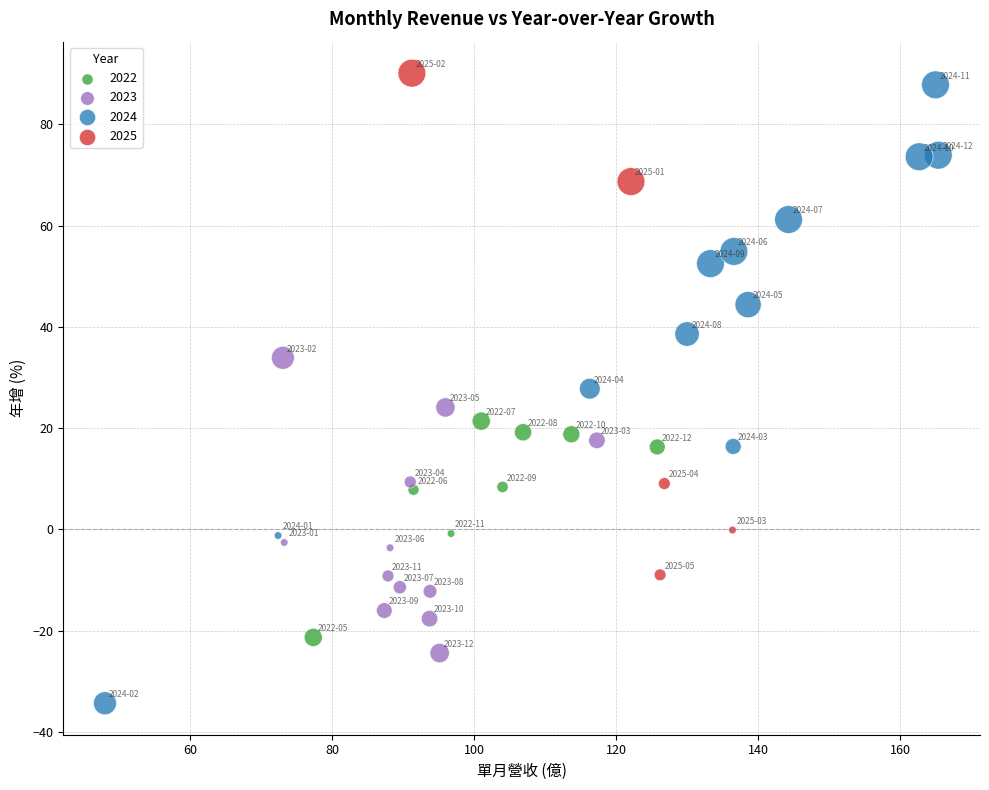

Which series contains the lowest Y value?

2024